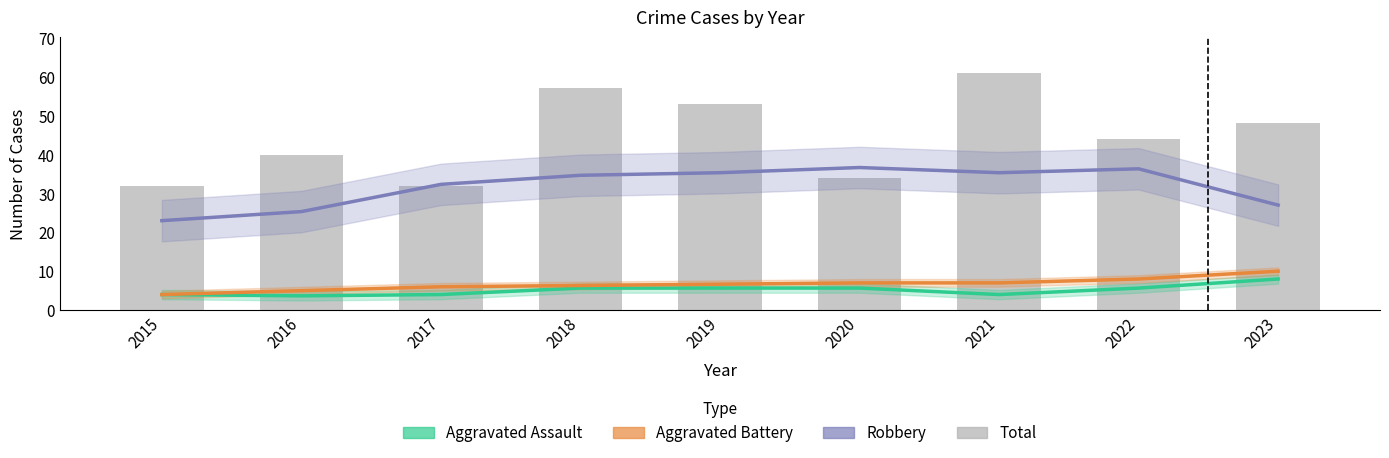

Where does the Robbery series first go above 34?

2018